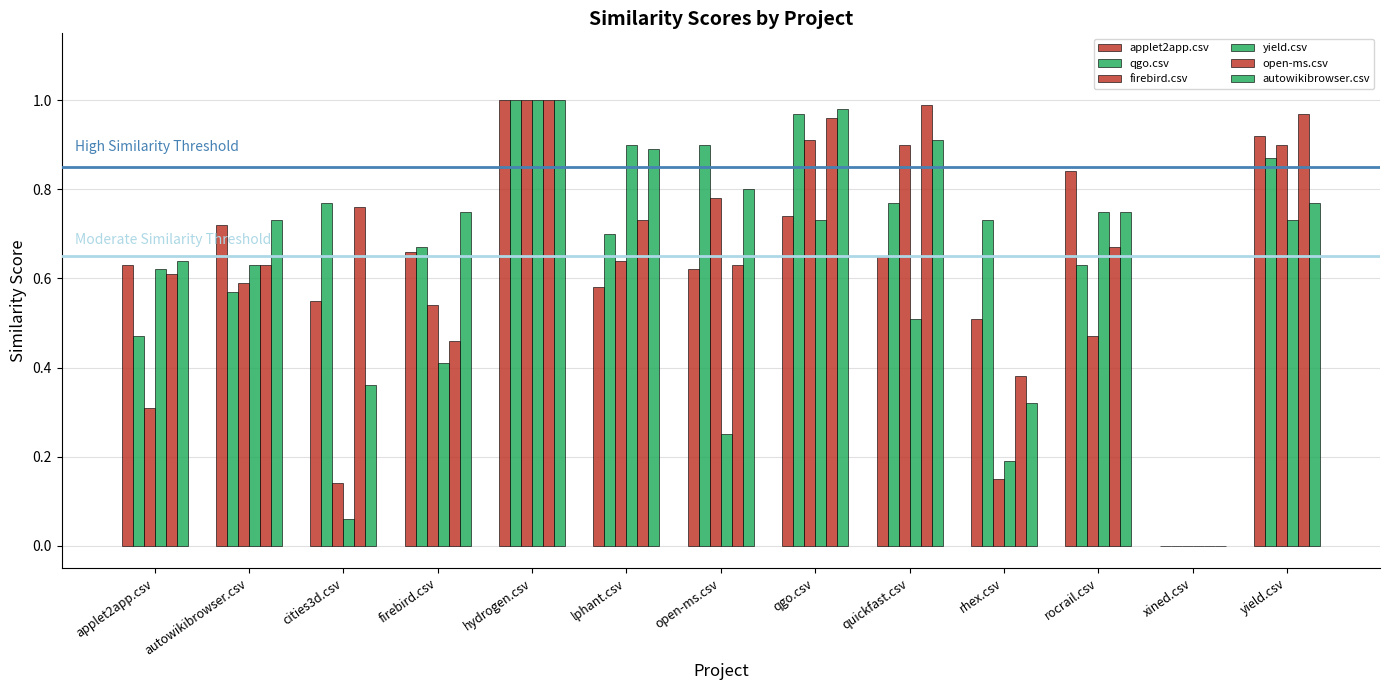

How many distinct data groups are displayed?

6